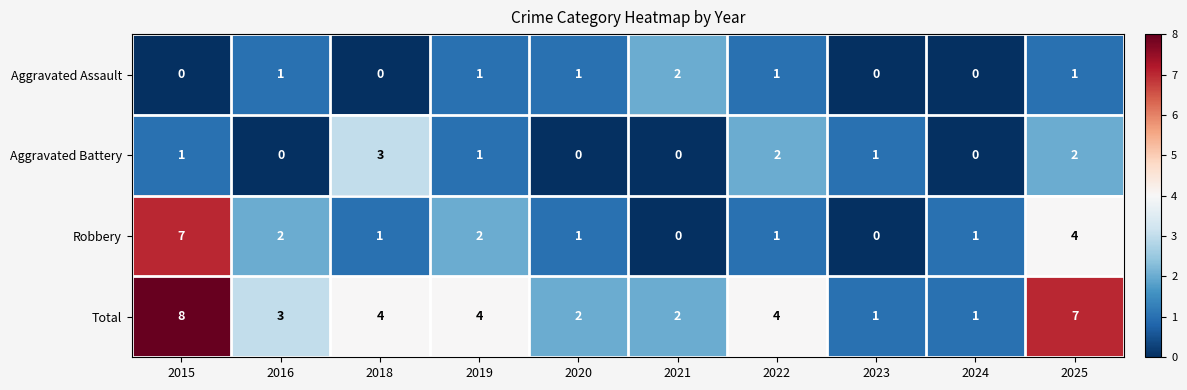

Which series changed the most between 2016 and 2018?

Aggravated Battery